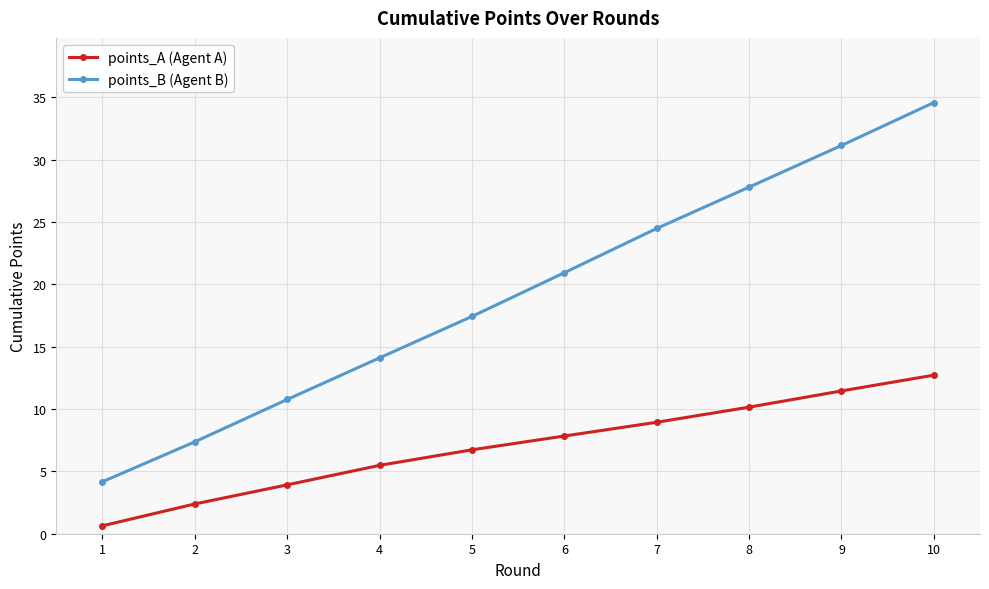

At which label does points_A (Agent A) first exceed 7?

6